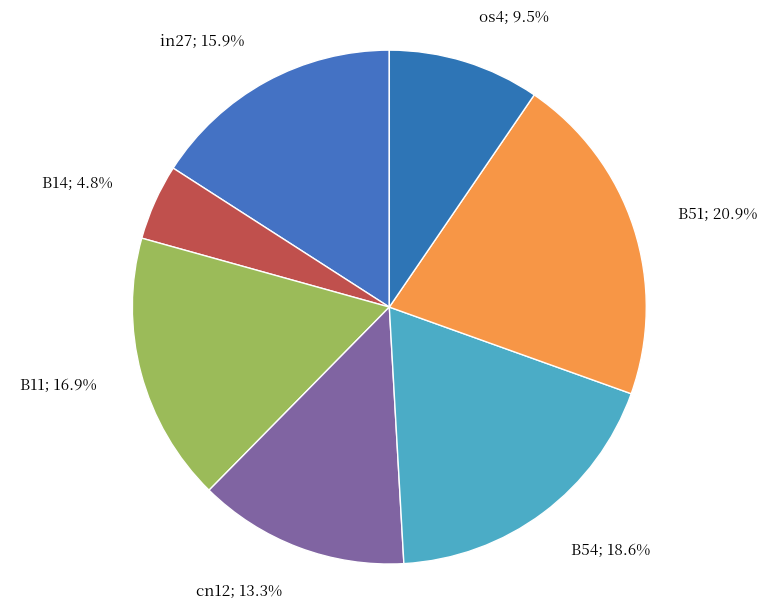

Rank the categories by value from highest to lowest.

B51, B54, B11, in27, cn12, os4, B14